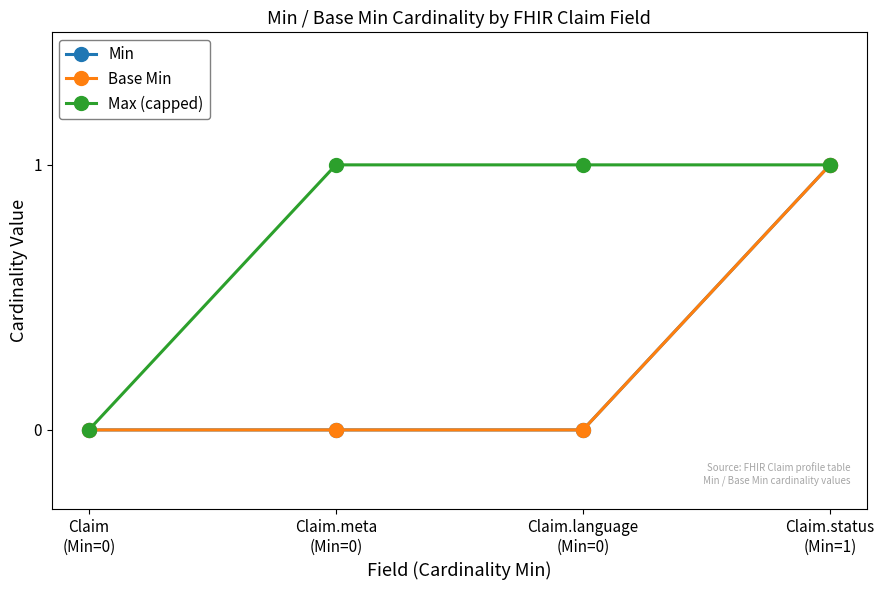

Does the chart have visible grid lines?

No